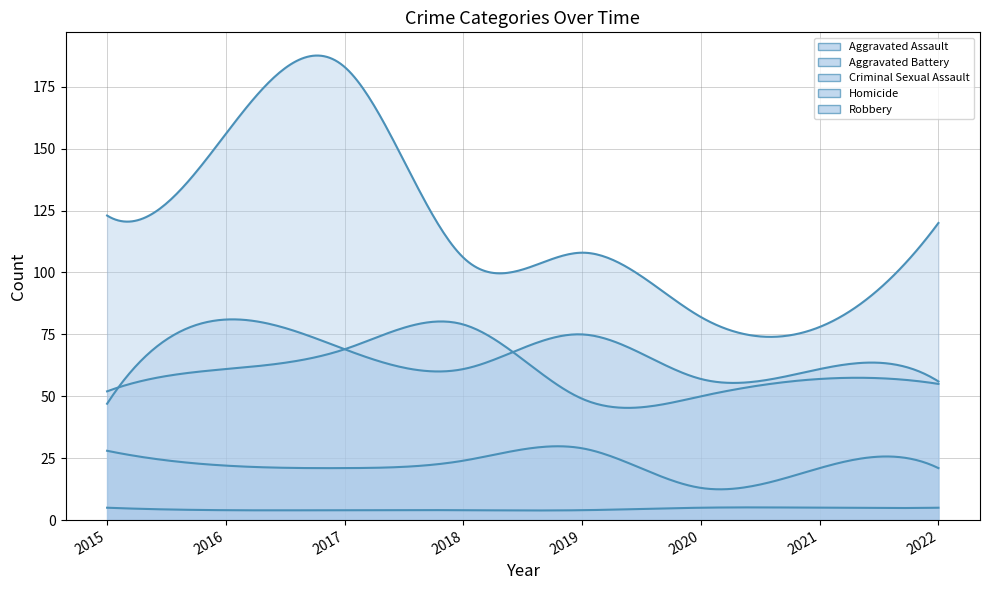

What is the average value of the Criminal Sexual Assault series?

22